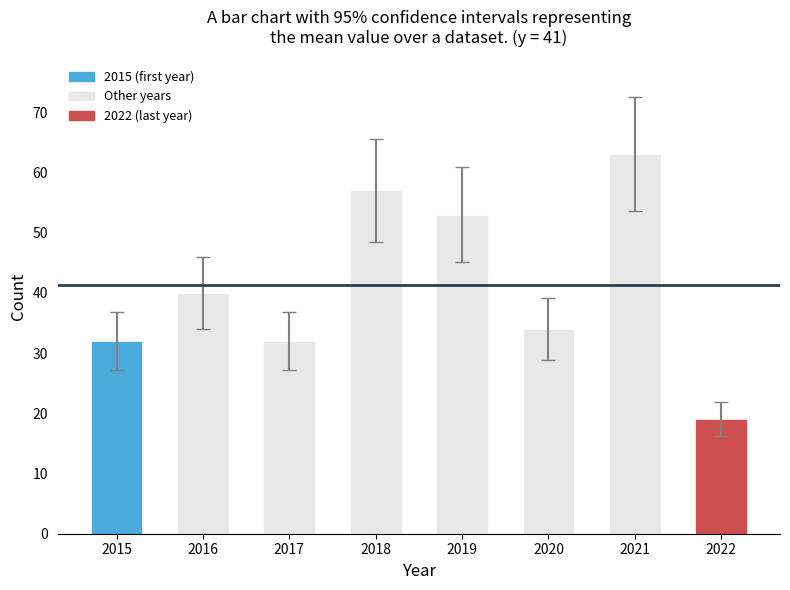

Does the chart contain any negative values?

No